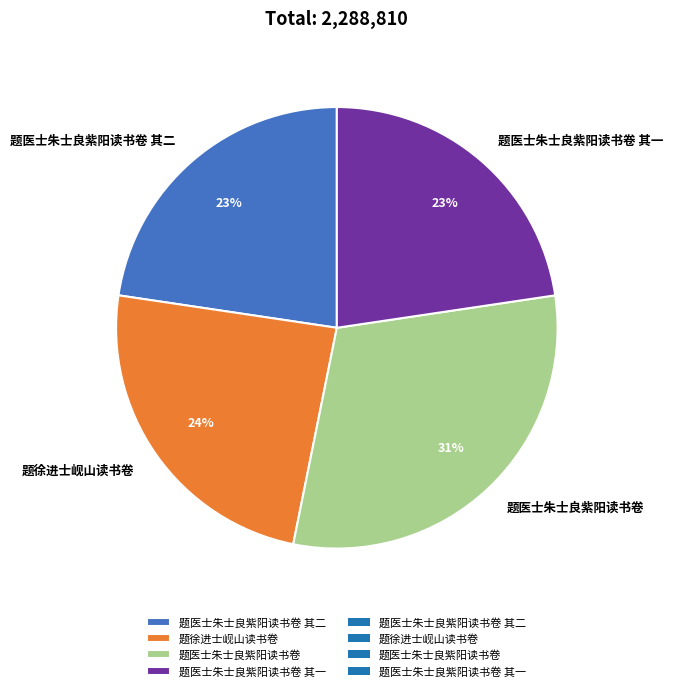

How many slices are in this pie chart?

4